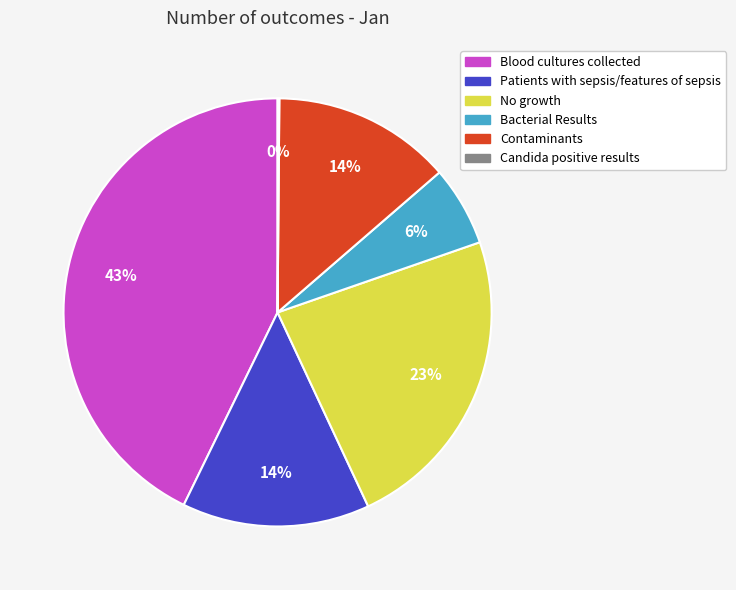

Combined, do Contaminants and Bacterial Results account for over 50%?

No